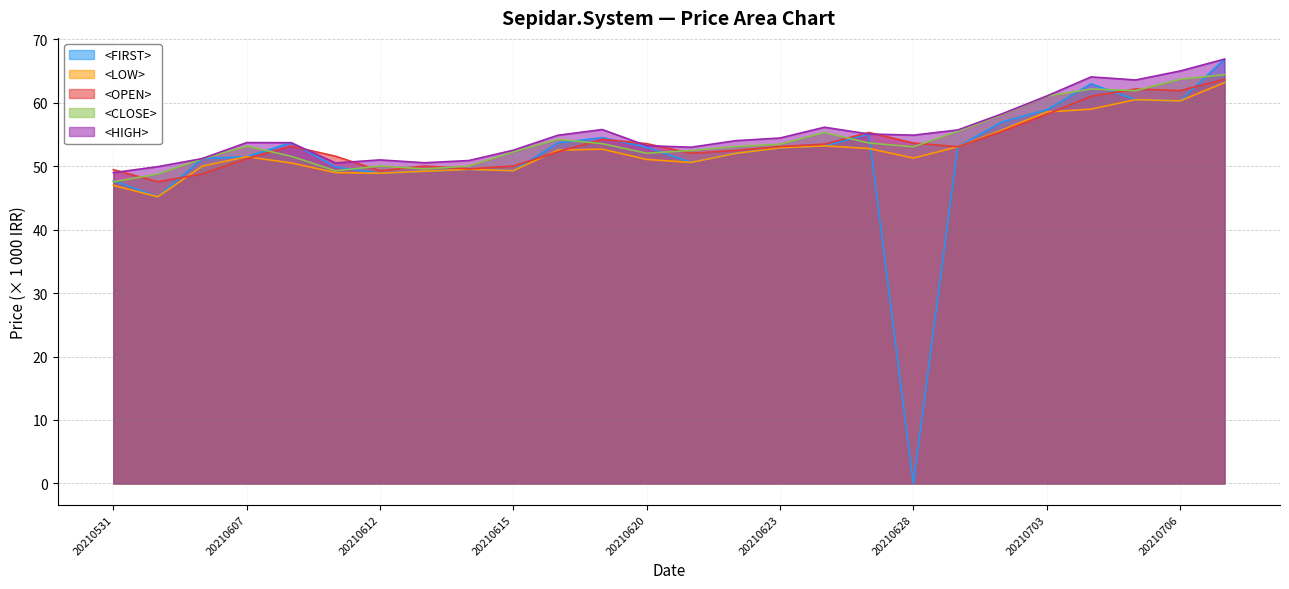

Reading right to left, what are all the values shown in this chart?

<FIRST>: 66.9	60.3	60.5	63.0	58.9	57.0	53.1	0.0	55.1	53.2	52.9	52.0	50.6	53.0	54.5	53.7	49.3	49.5	49.2	48.9	49.9	53.7	51.5	51.2	45.2	47.7
<LOW>: 63.2	60.3	60.5	59.0	58.5	55.7	53.1	51.3	52.8	53.2	52.9	52.0	50.6	51.1	52.7	52.5	49.3	49.5	49.2	48.9	49.0	50.5	51.5	50.0	45.2	47.0
<CLOSE>: 64.4	63.7	61.9	62.2	61.0	58.2	55.5	53.1	53.7	55.3	53.5	53.1	52.5	52.1	53.6	54.2	52.3	50.0	49.6	50.0	49.3	51.6	53.2	51.2	48.8	47.6
<HIGH>: 66.9	65.0	63.6	64.1	61.1	58.3	55.7	54.9	55.1	56.1	54.5	54.0	53.0	53.2	55.8	54.9	52.5	50.9	50.5	51.0	50.5	53.7	53.7	51.2	49.9	49.0
<OPEN>: 63.7	61.9	62.2	61.0	58.2	55.5	53.1	53.7	55.3	53.5	53.1	52.5	52.1	53.6	54.2	52.3	50.0	49.6	50.0	49.3	51.6	53.2	51.2	48.8	47.6	49.5